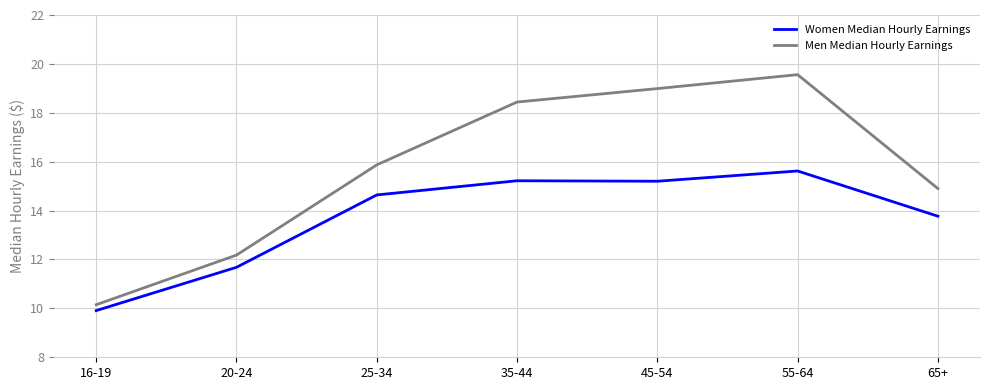

Where is Women Median Hourly Earnings nearest to the value 12?

20-24